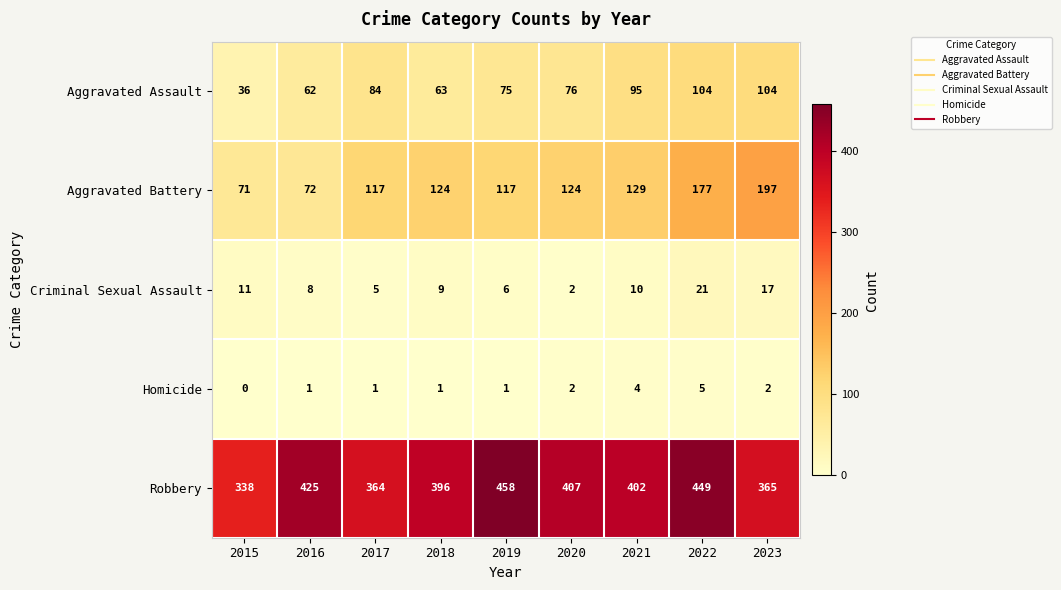

Rank the categories by Robbery value from highest to lowest.

2019, 2022, 2016, 2020, 2021, 2018, 2023, 2017, 2015